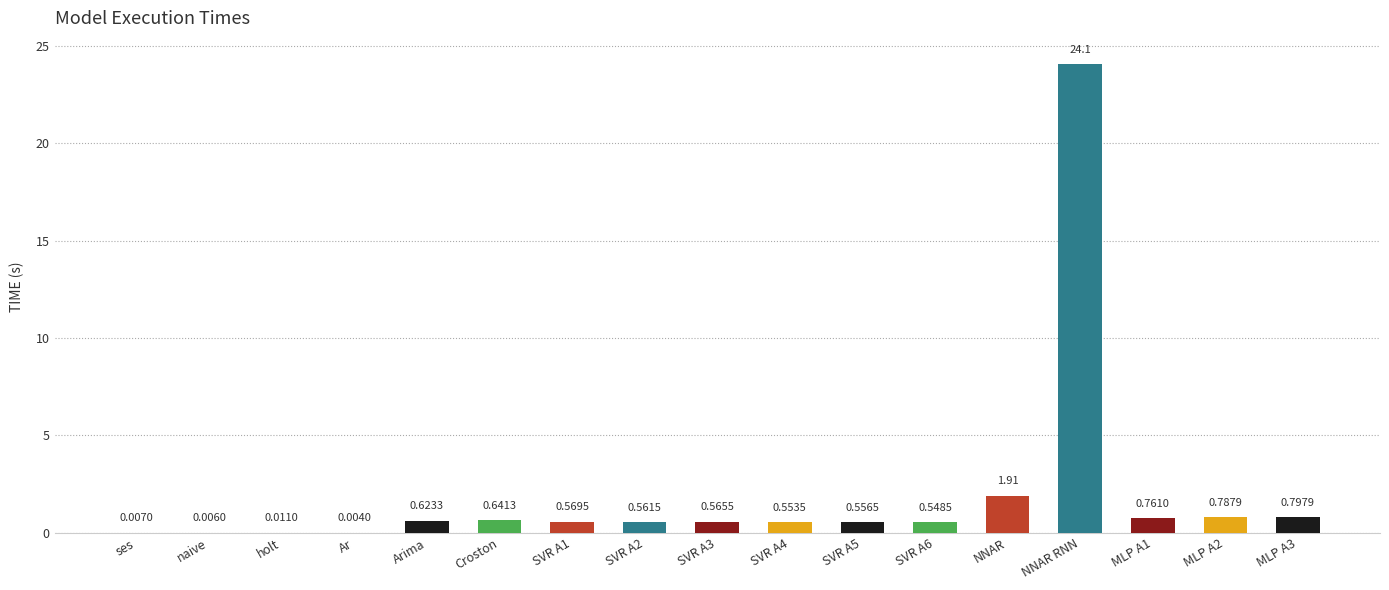

The value at MLP A2 is 0.8. True or false?

True